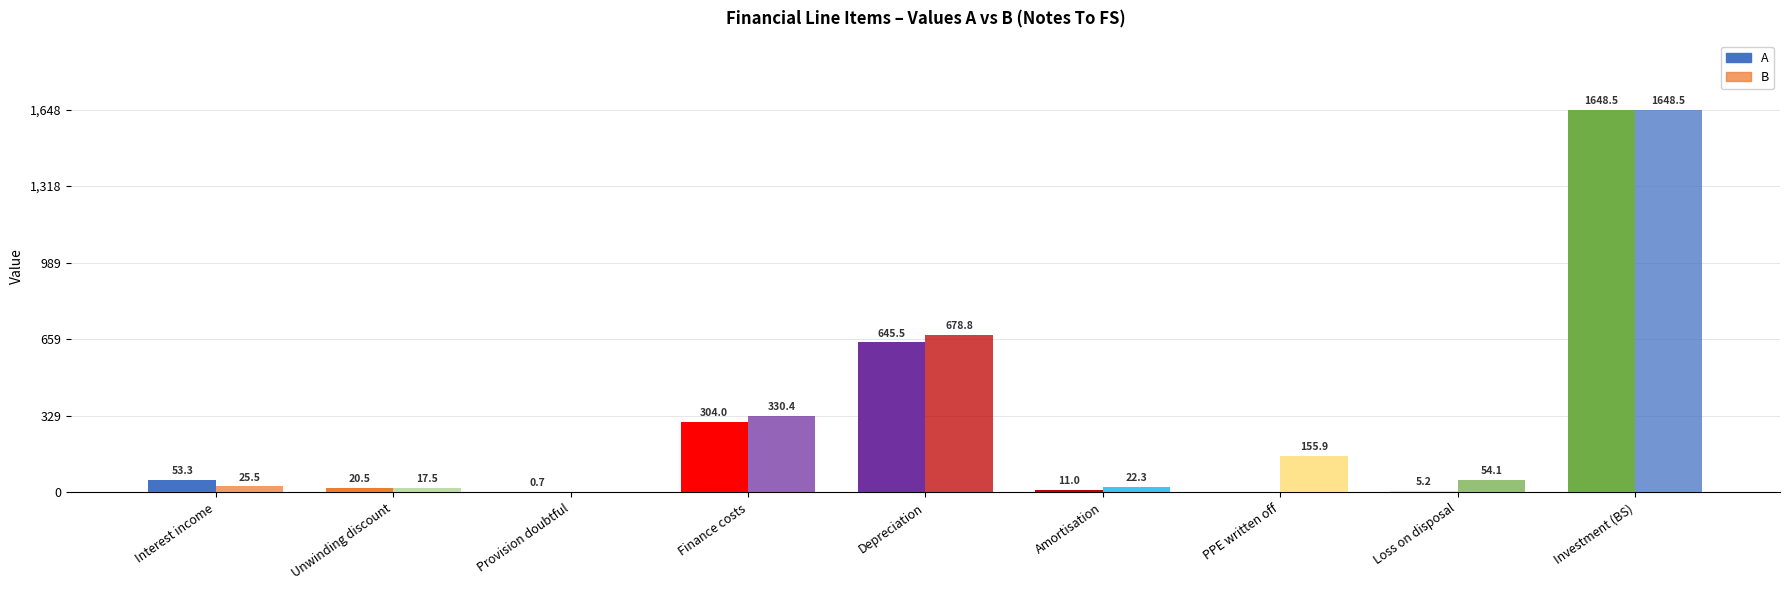

Are the bars horizontal?

No